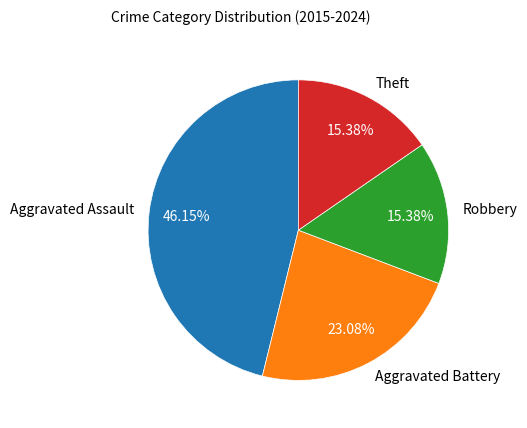

True or false: Theft accounts for 6% of the total.

False